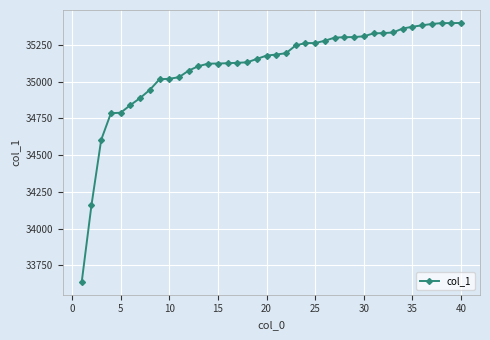

What is the greatest value displayed?

35400